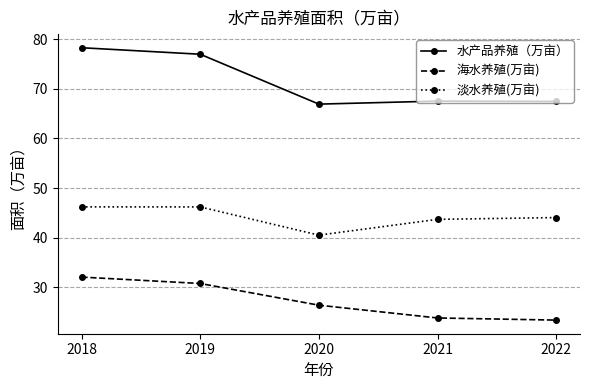

At which category is the sum across all series the highest?

2018